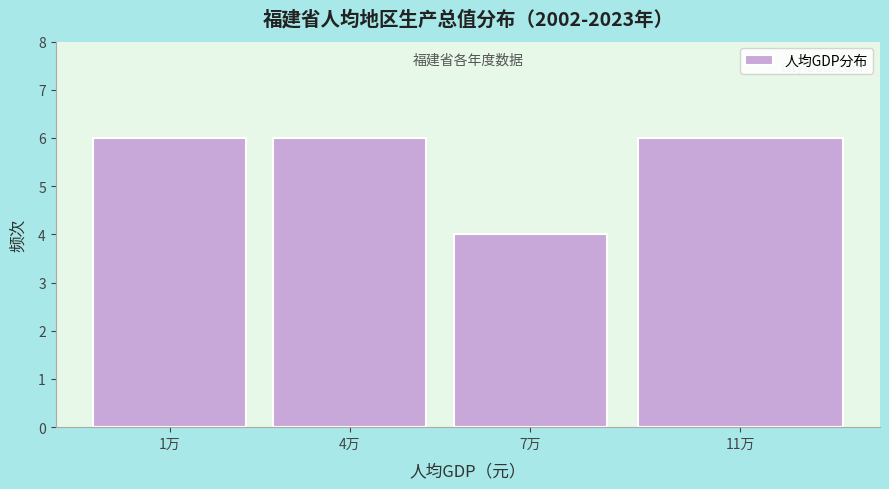

Reading left to right, what are all the values shown in this chart?

1万=6	4万=6	7万=4	11万=6